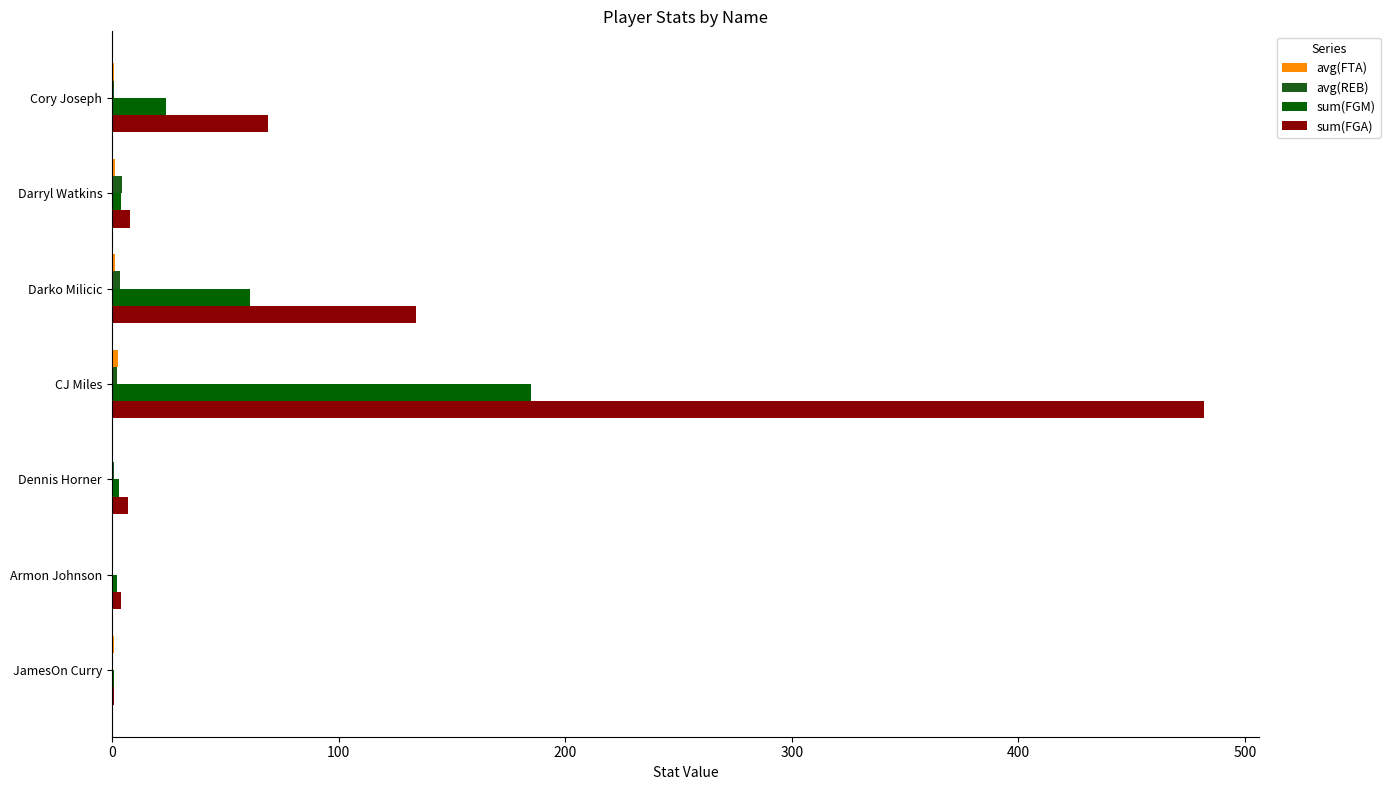

How many data points does each series have?

7